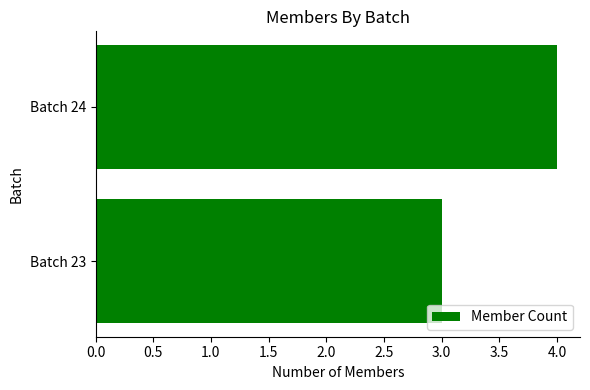

Reading bottom to top, extract all data points from this chart.

Batch 23=3	Batch 24=4